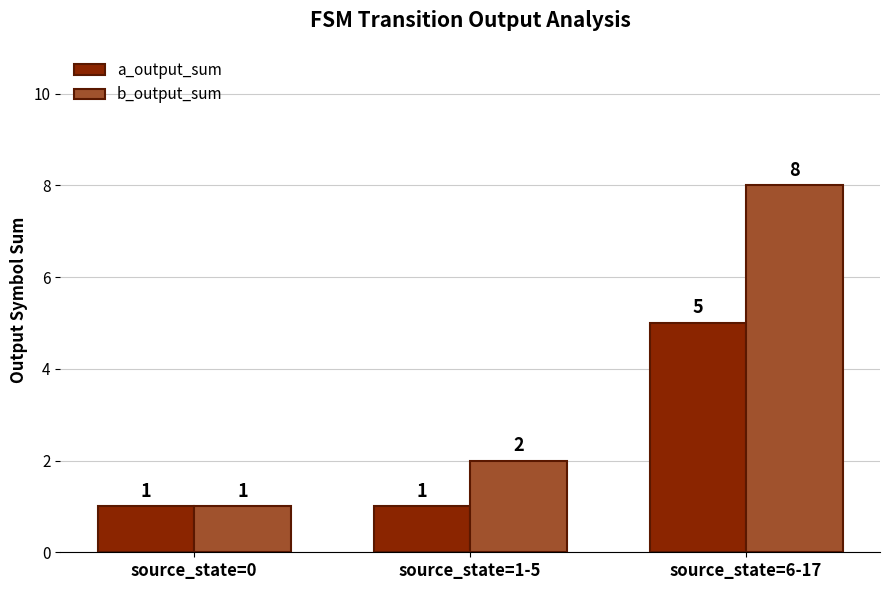

Does the chart contain any negative values?

No